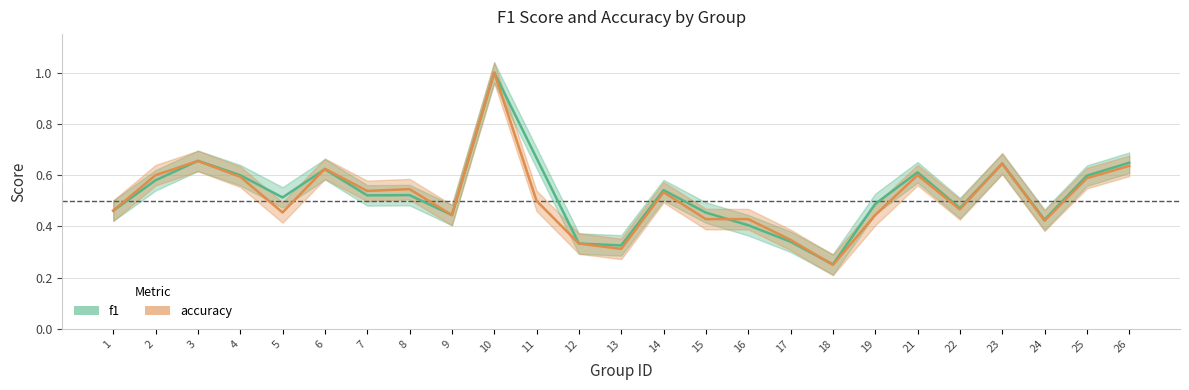

Reading left to right, list all the values displayed in this chart.

f1: 1=0.5	2=0.6	3=0.7	4=0.6	5=0.5	6=0.6	7=0.5	8=0.5	9=0.4	10=1.0	11=0.7	12=0.3	13=0.3	14=0.5	15=0.5	16=0.4	17=0.3	18=0.3	19=0.5	21=0.6	22=0.5	23=0.6	24=0.4	25=0.6	26=0.6
accuracy: 1=0.5	2=0.6	3=0.7	4=0.6	5=0.5	6=0.6	7=0.5	8=0.5	9=0.4	10=1.0	11=0.5	12=0.3	13=0.3	14=0.5	15=0.4	16=0.4	17=0.3	18=0.2	19=0.4	21=0.6	22=0.5	23=0.6	24=0.4	25=0.6	26=0.6